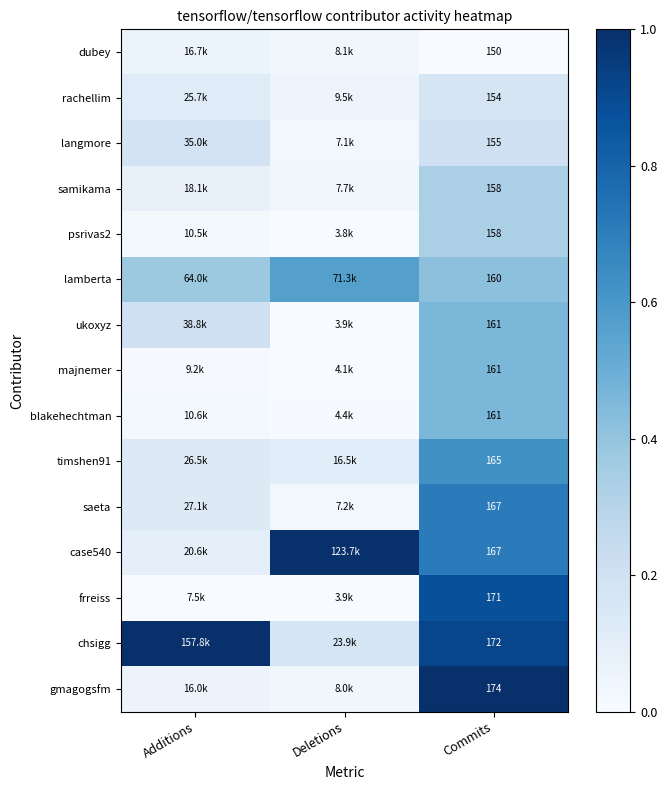

At which label does saeta reach its peak?

Commits